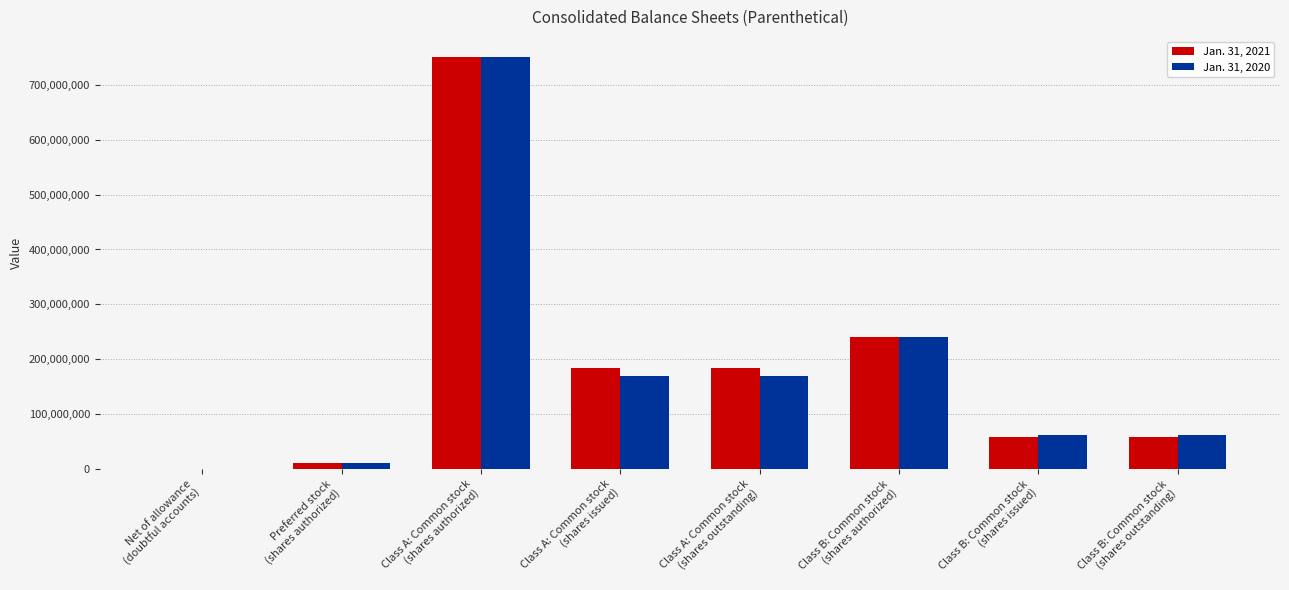

What are all the series names shown in the legend?

Jan. 31, 2021, Jan. 31, 2020